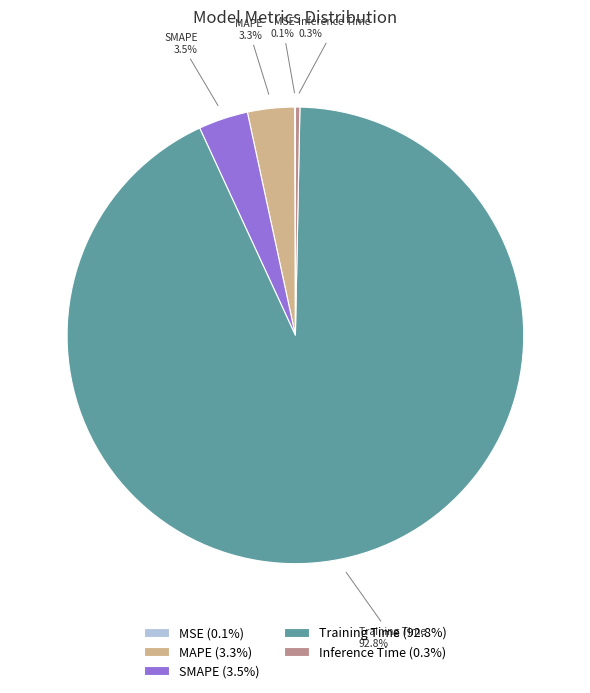

How much of the chart is everything except SMAPE?

96.5%